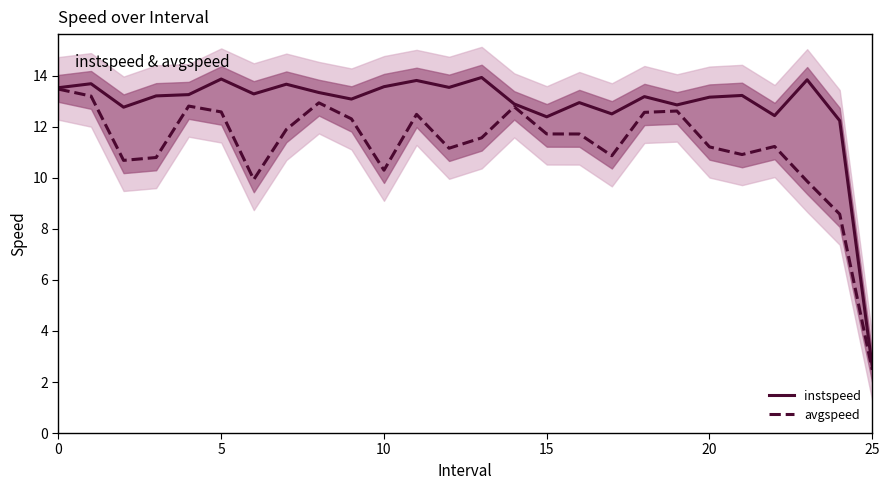

Where is instspeed nearest to the value 8?

24